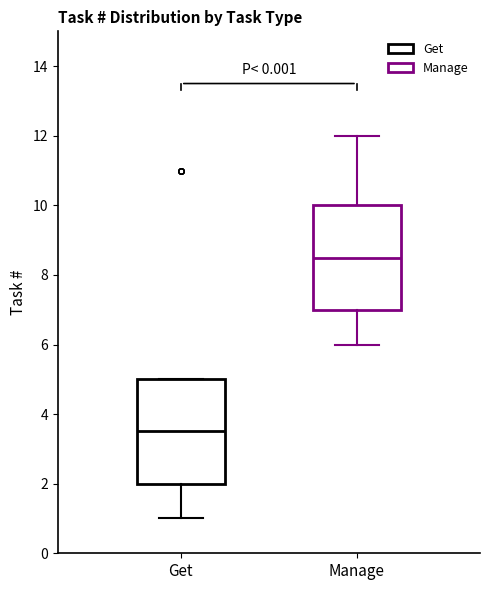

Which box's median line is the highest?

Manage